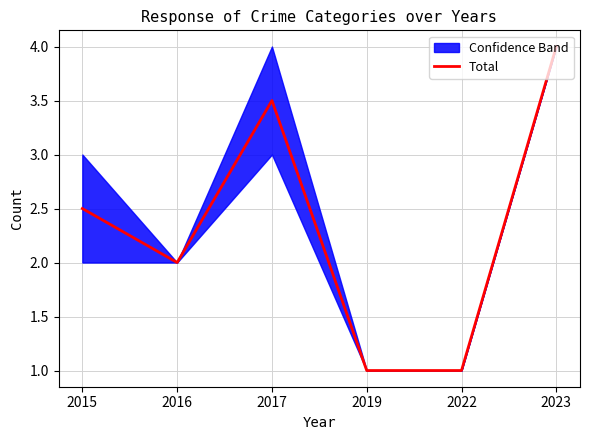

What is the ratio of the value at 2017 to the value at 2015?

1.4